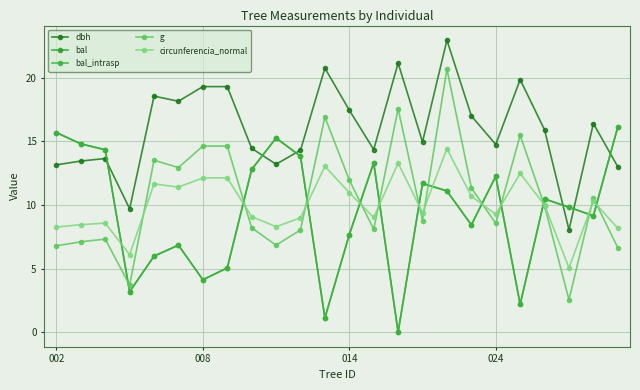

What is the difference between the maximum and minimum values in the g series?

18.1